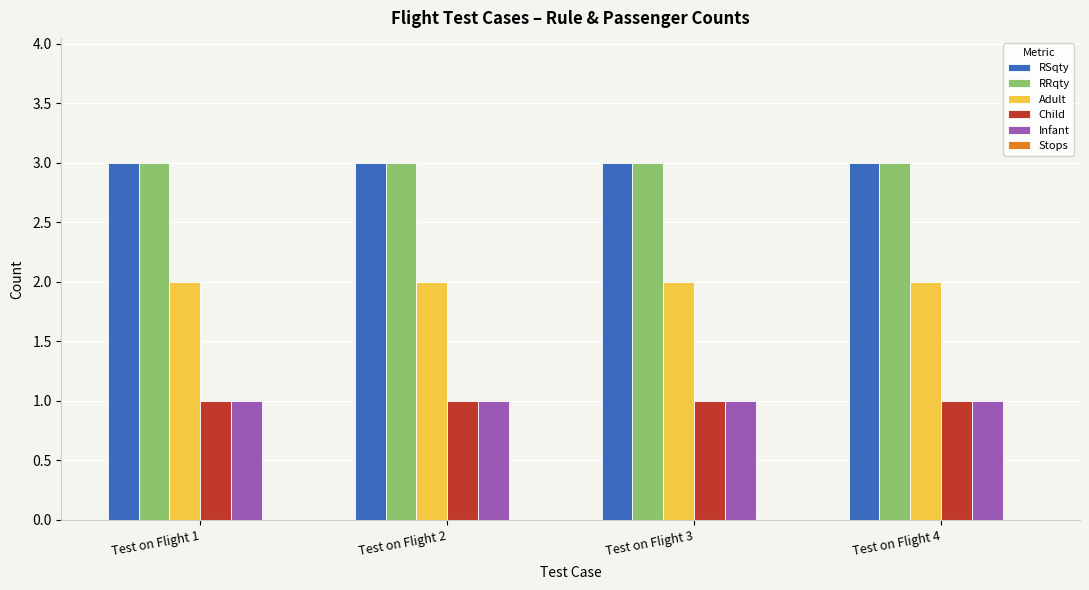

The value of RRqty at Test on Flight 2 is 3. True or false?

True